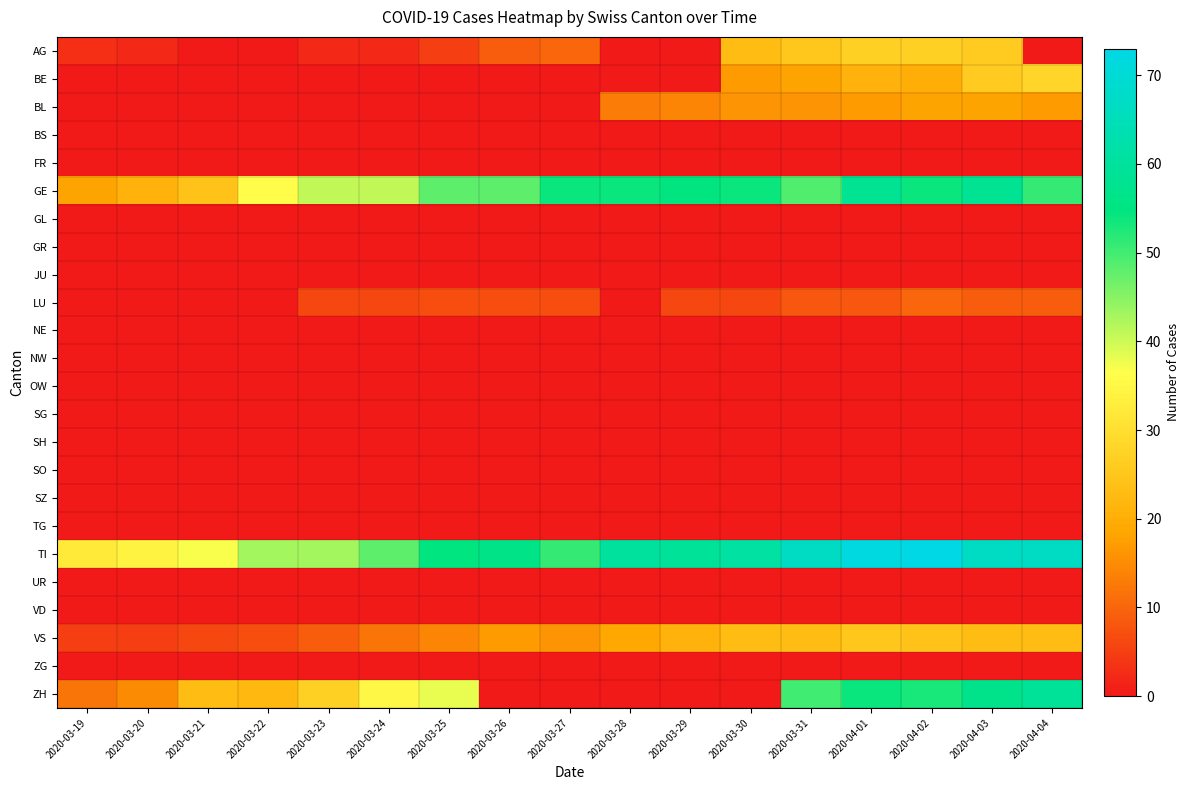

How many distinct data groups are displayed?

24